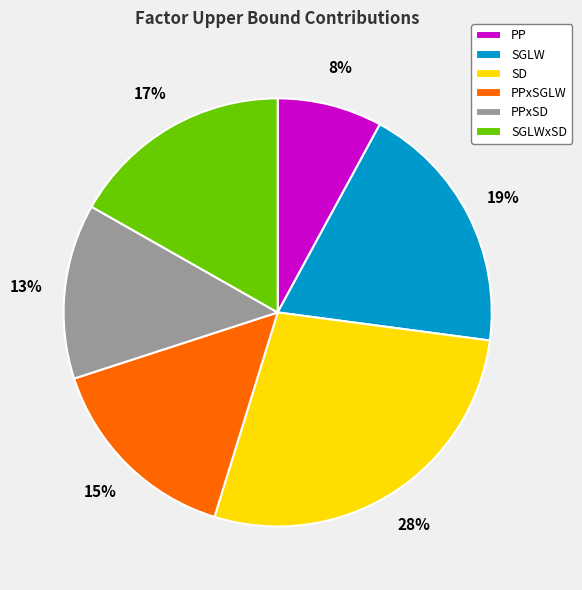

Does any single category account for the majority?

No